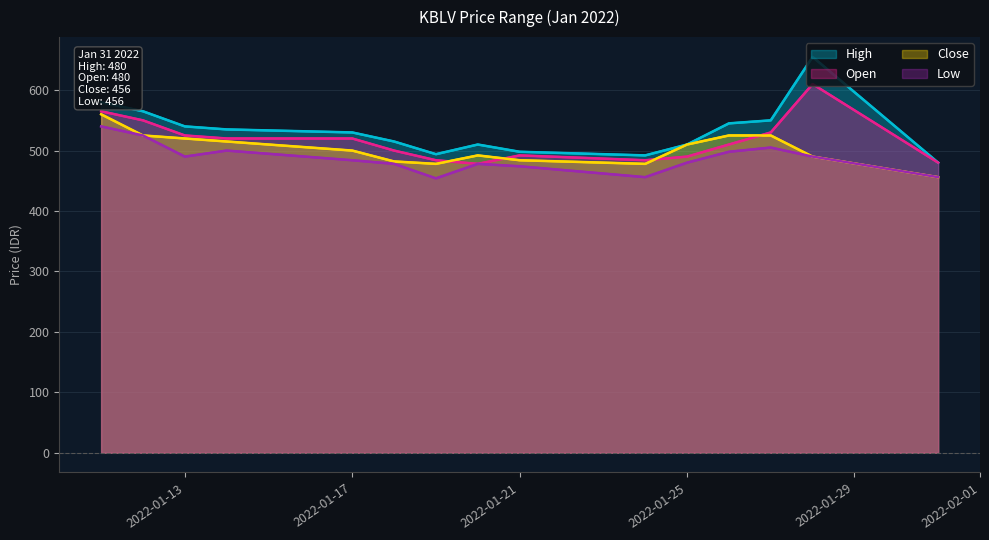

At how many categories does at least one series exceed 622?

1